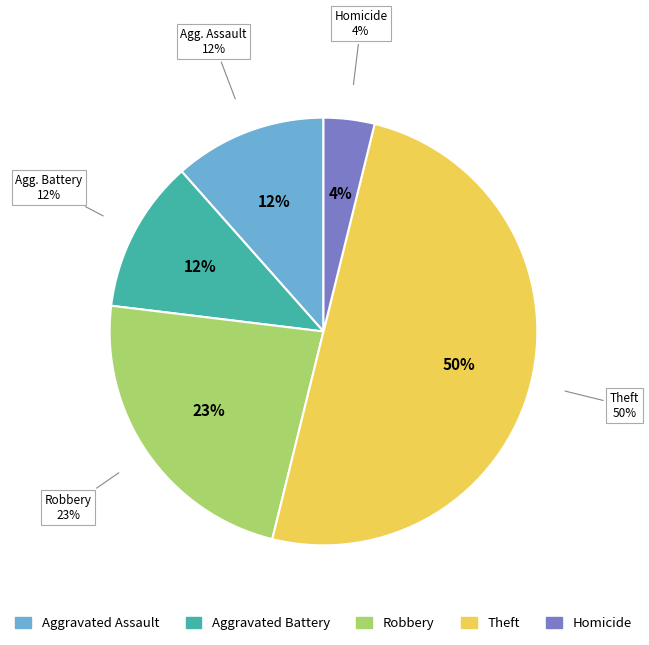

To the nearest percent, what portion does Theft represent?

50%